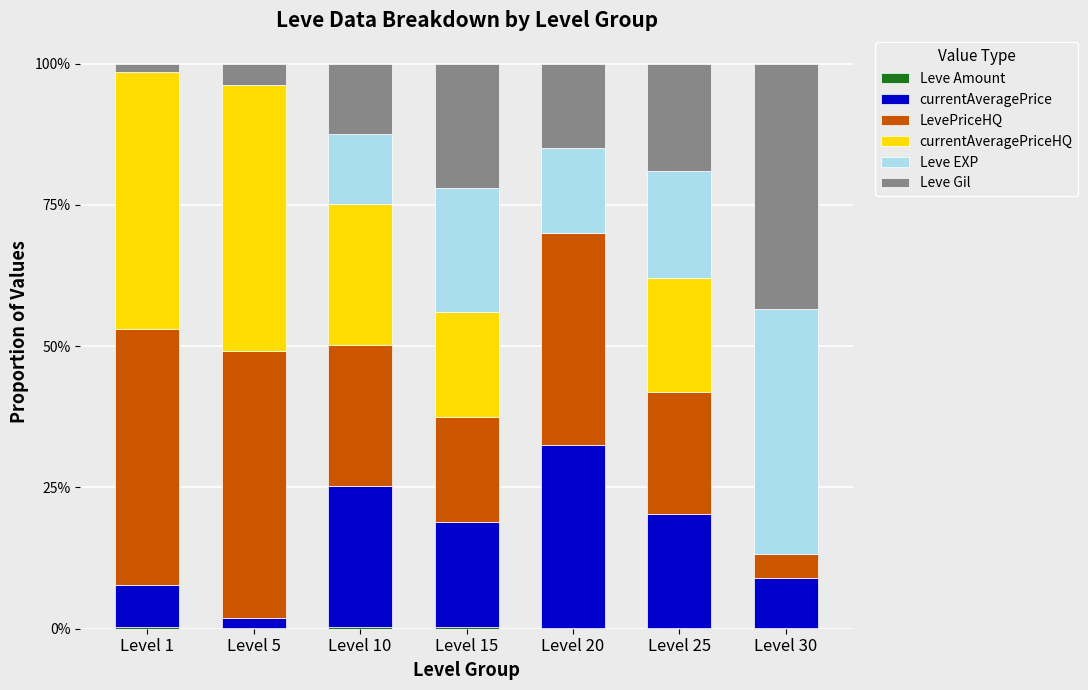

Are the bars grouped side by side (vs. stacked)?

No